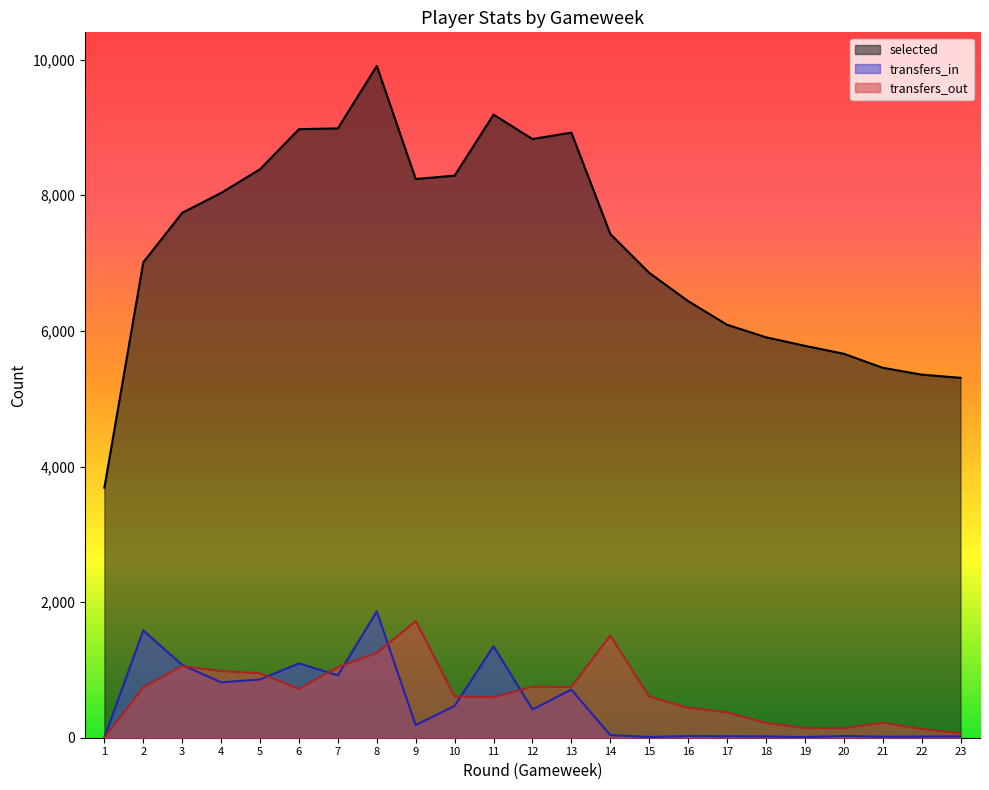

True or false: selected and transfers_out cross at least once.

False